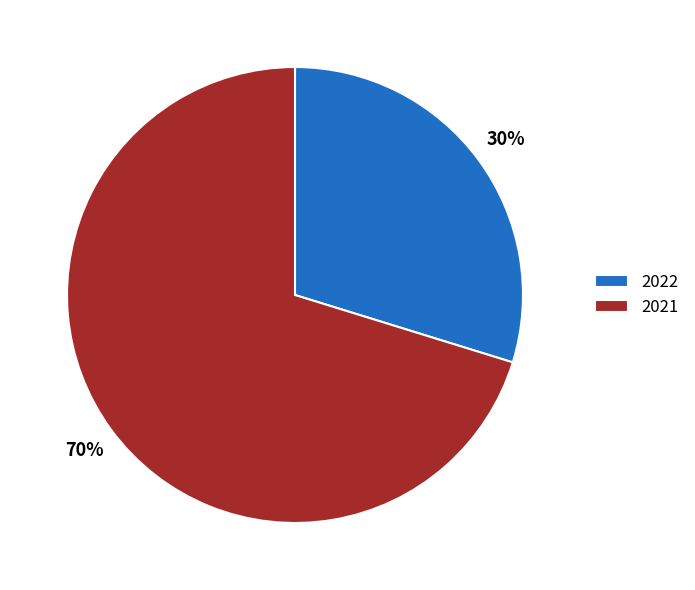

Which category has the smallest portion of the pie?

2022